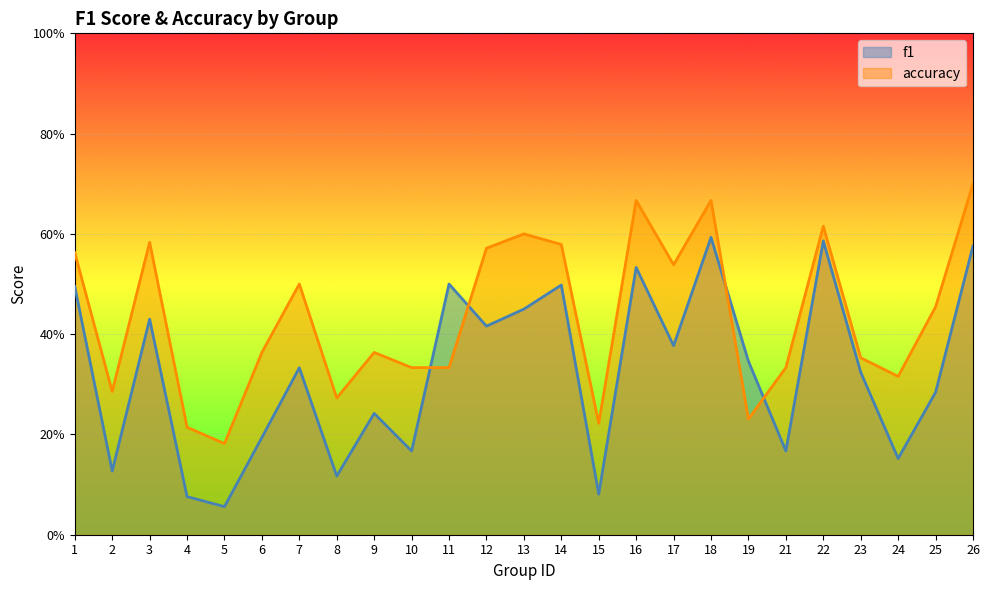

Where is the first local minimum for f1?

2